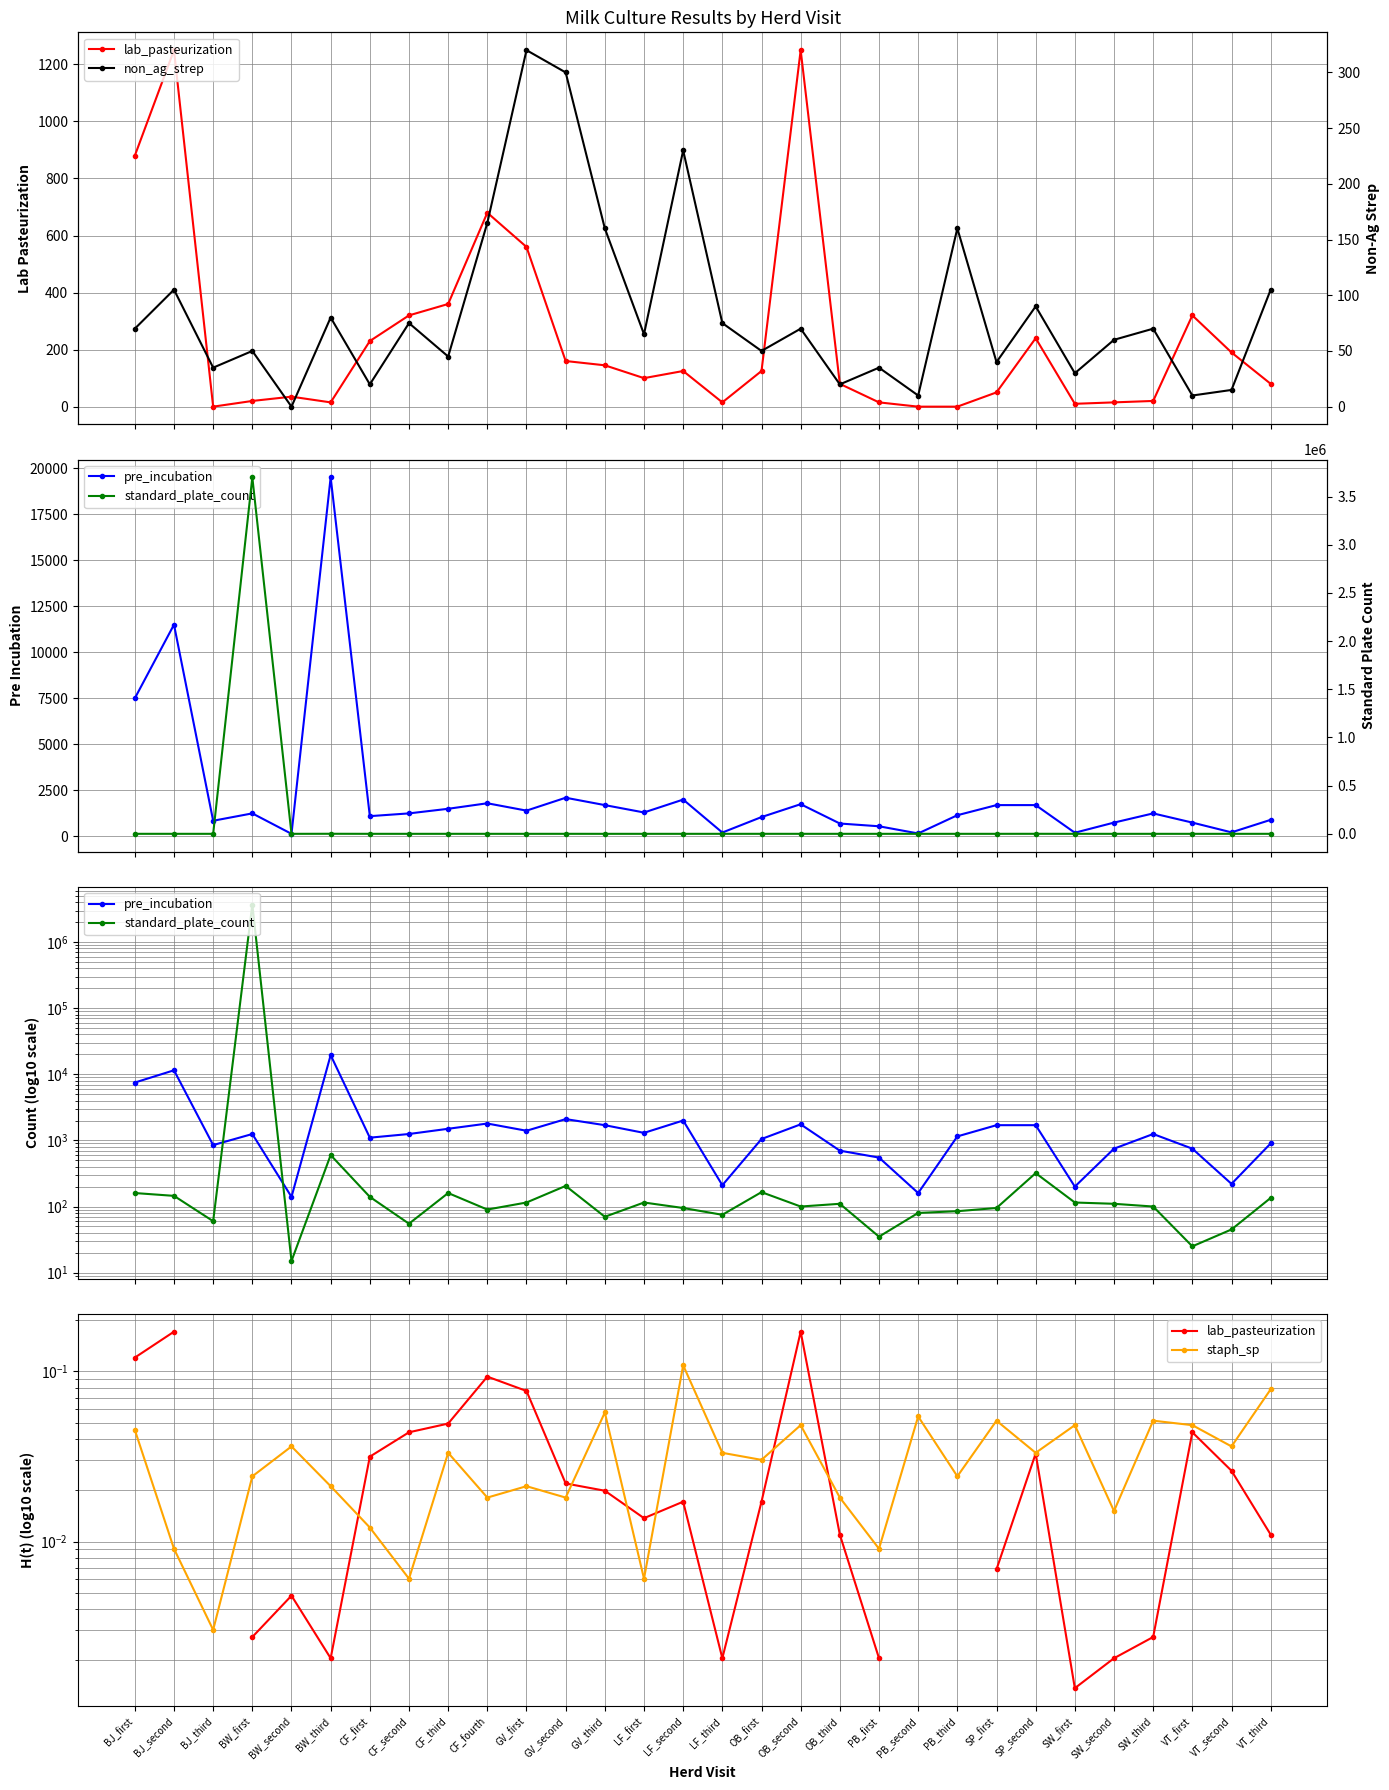

What position from the right is VT_second?

2